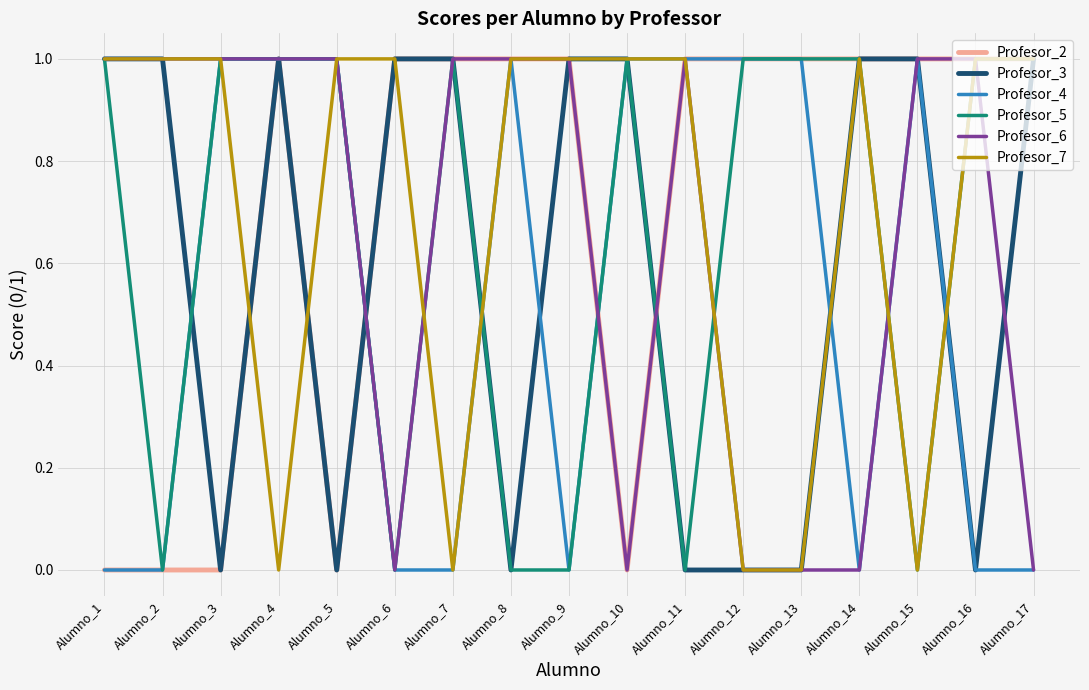

True or false: Profesor_6 and Profesor_2 intersect in this chart.

True